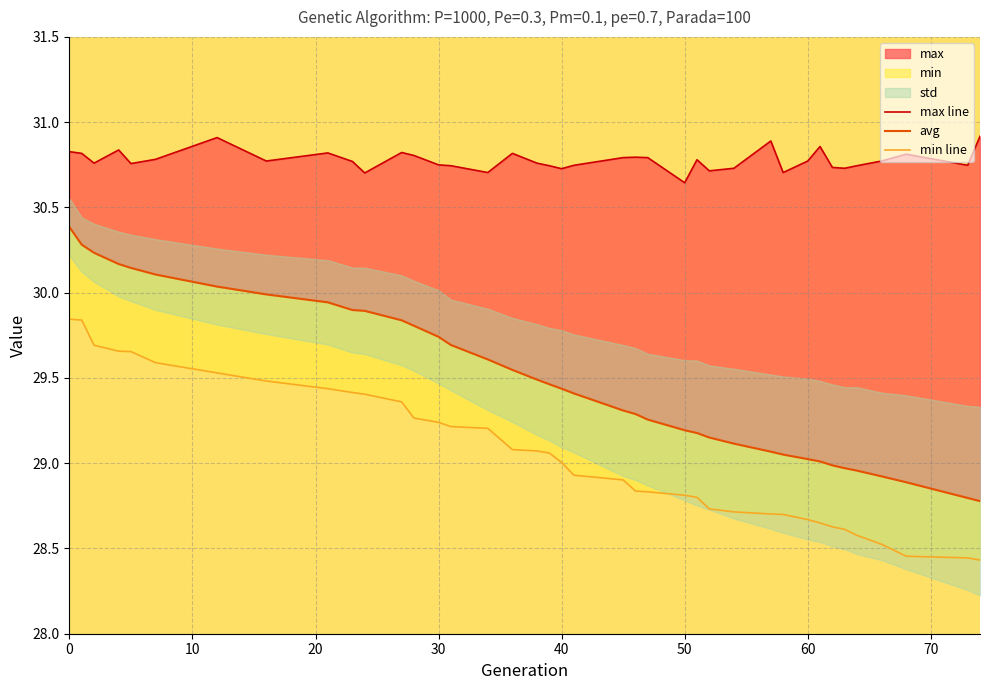

What is the highest value of the avg series?

30.4